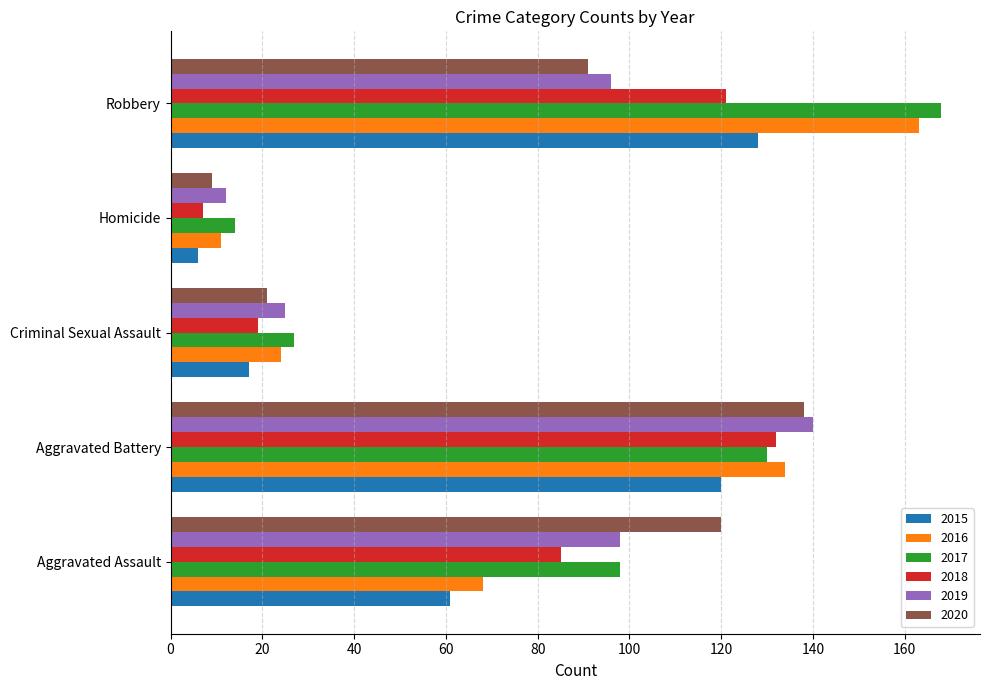

At which category does the chart reach its peak across all series?

Robbery